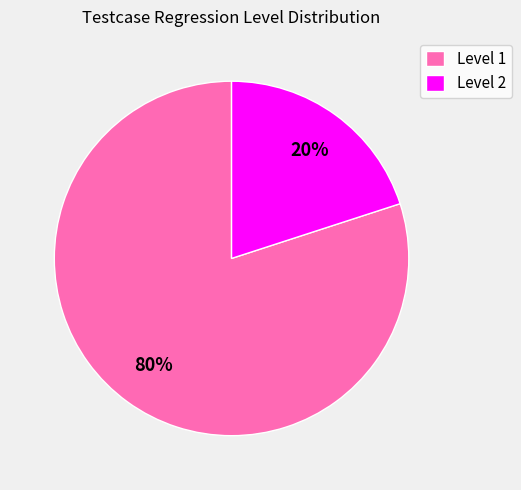

Approximately how many times larger is the value at Level 1 compared to Level 2?

4.0